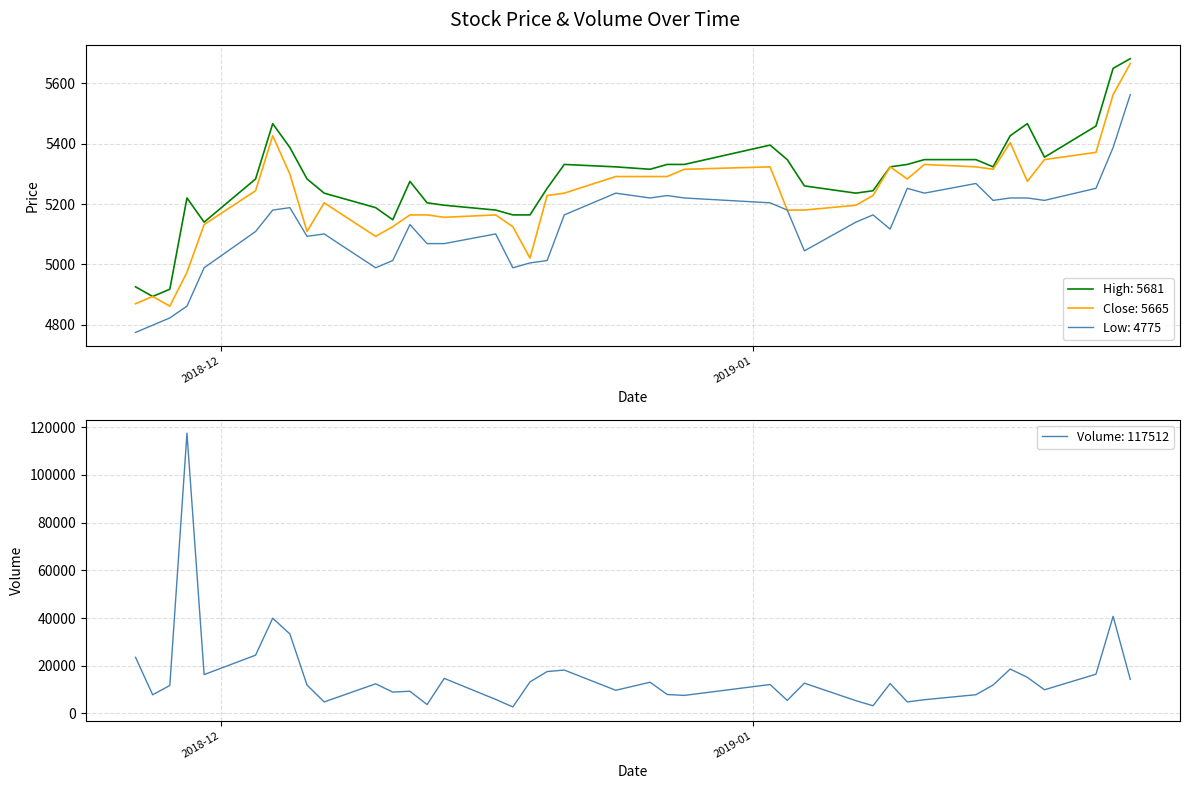

Is this an area chart (filled region under the line)?

No